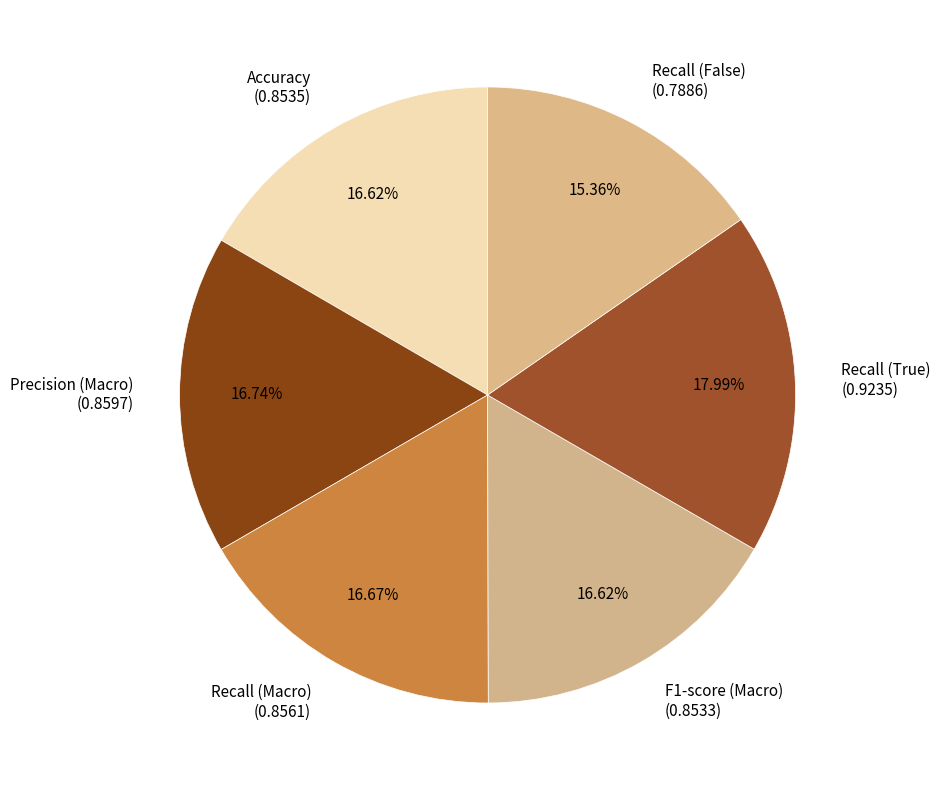

True or false: Recall (True) accounts for 18% of the total.

True